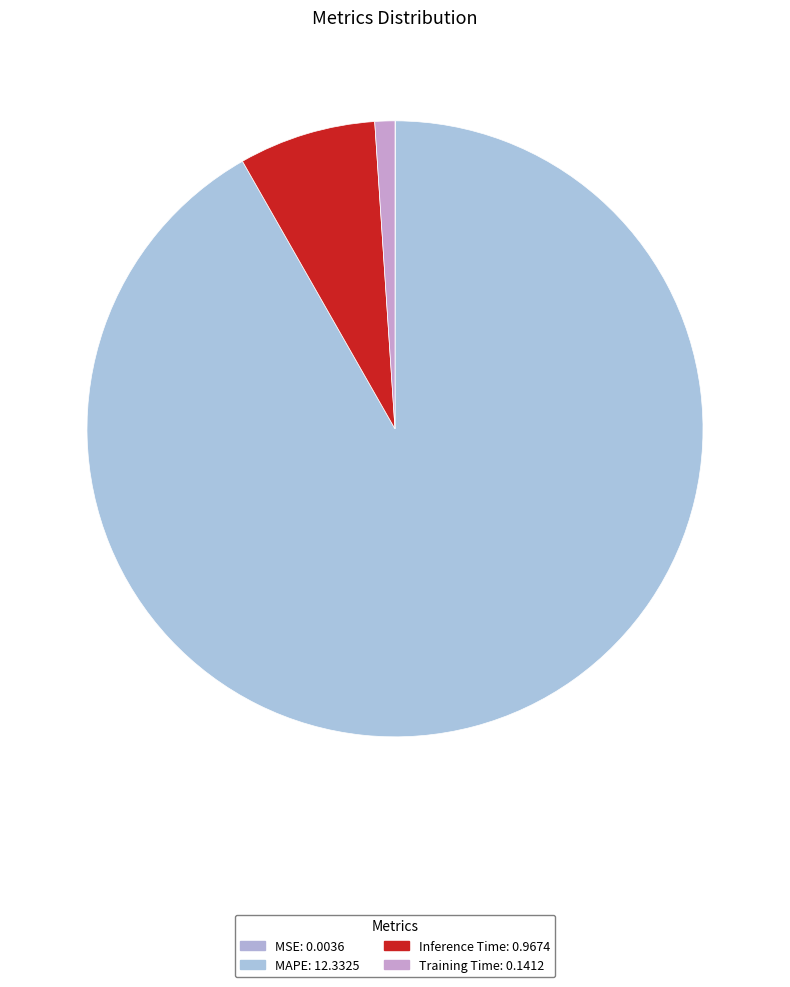

To the nearest percent, what is the difference between the largest and smallest slice percentages?

92%